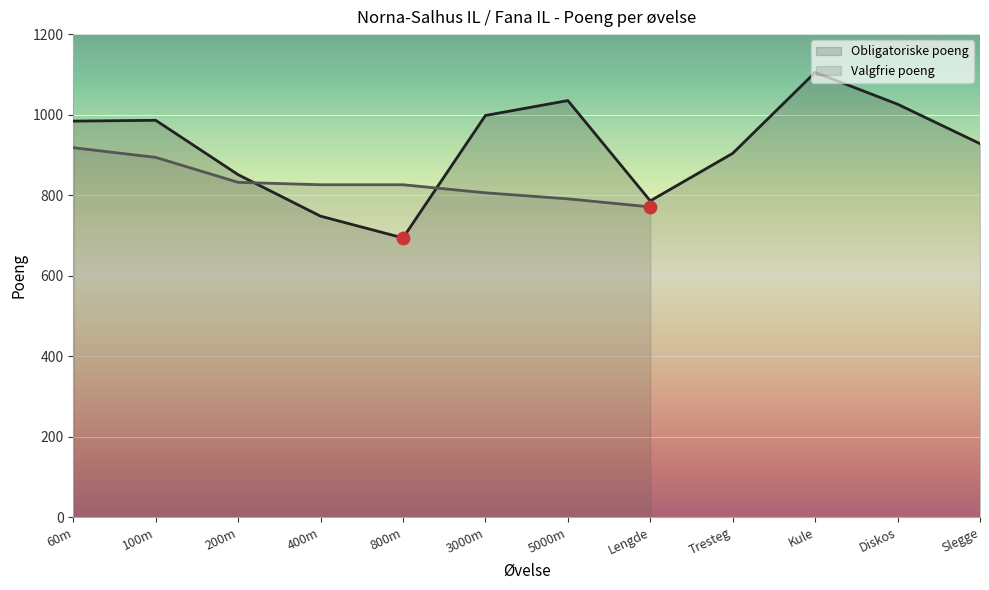

Approximately how many times larger is the value at 5000m compared to 800m?

1.5